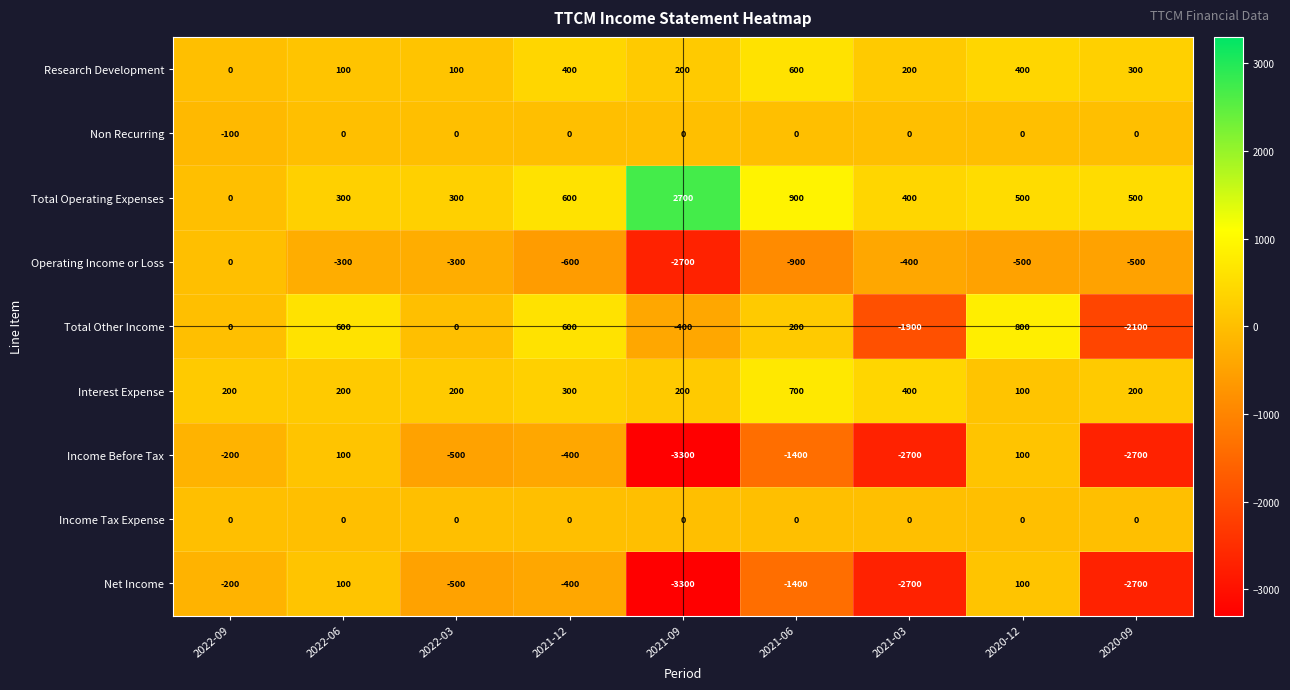

What is the total value across all series at 2021-09?

-6600